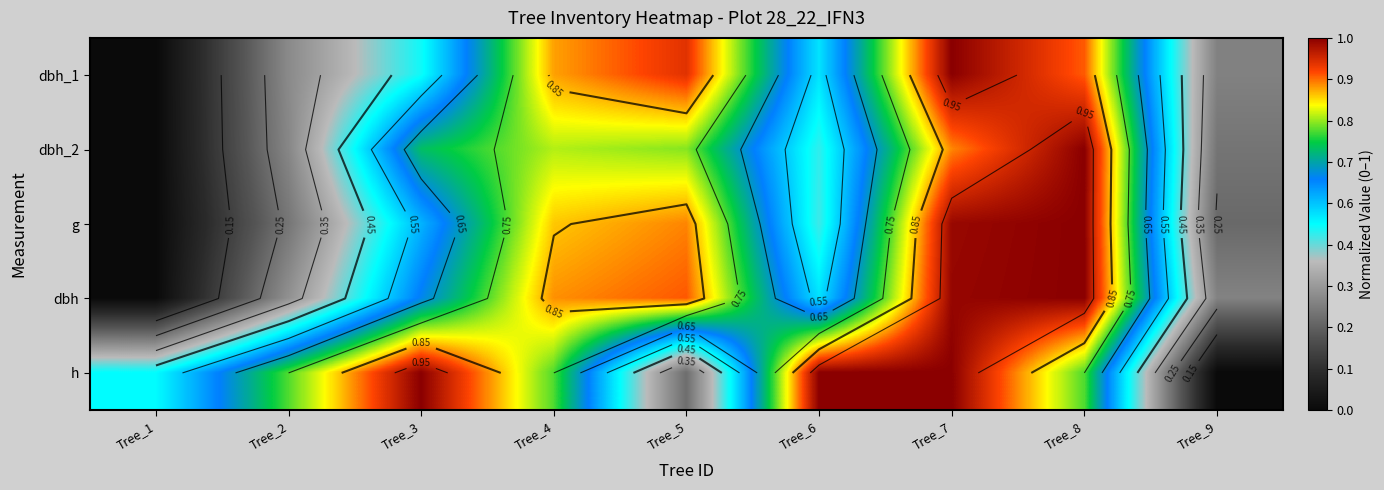

At which category is the sum across all series the highest?

Tree_7